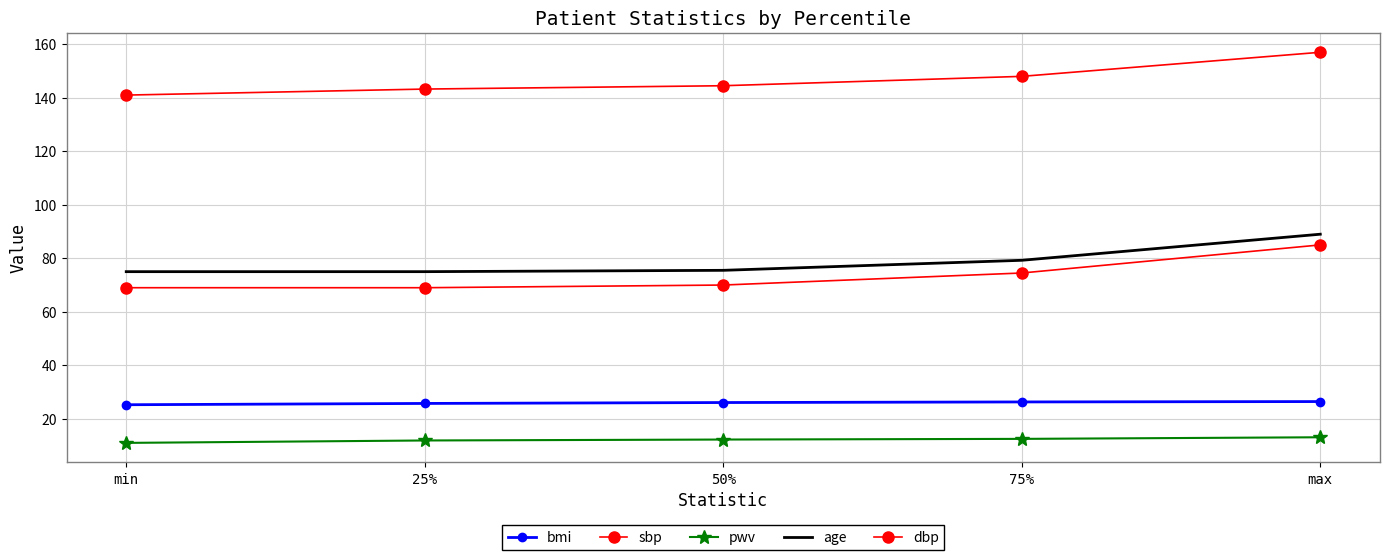

List the series in order of their peak value, highest first.

sbp, age, dbp, bmi, pwv